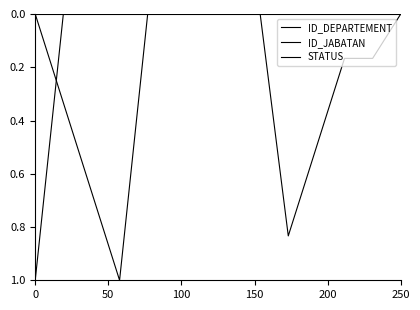

How many lines are shown in the chart?

3